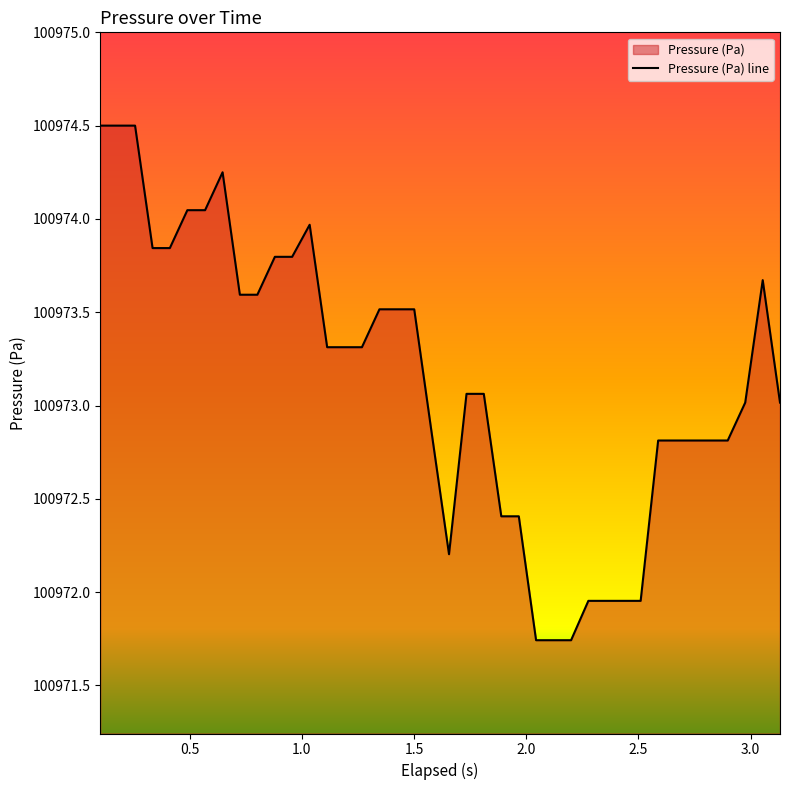

How many lines are shown in the chart?

1